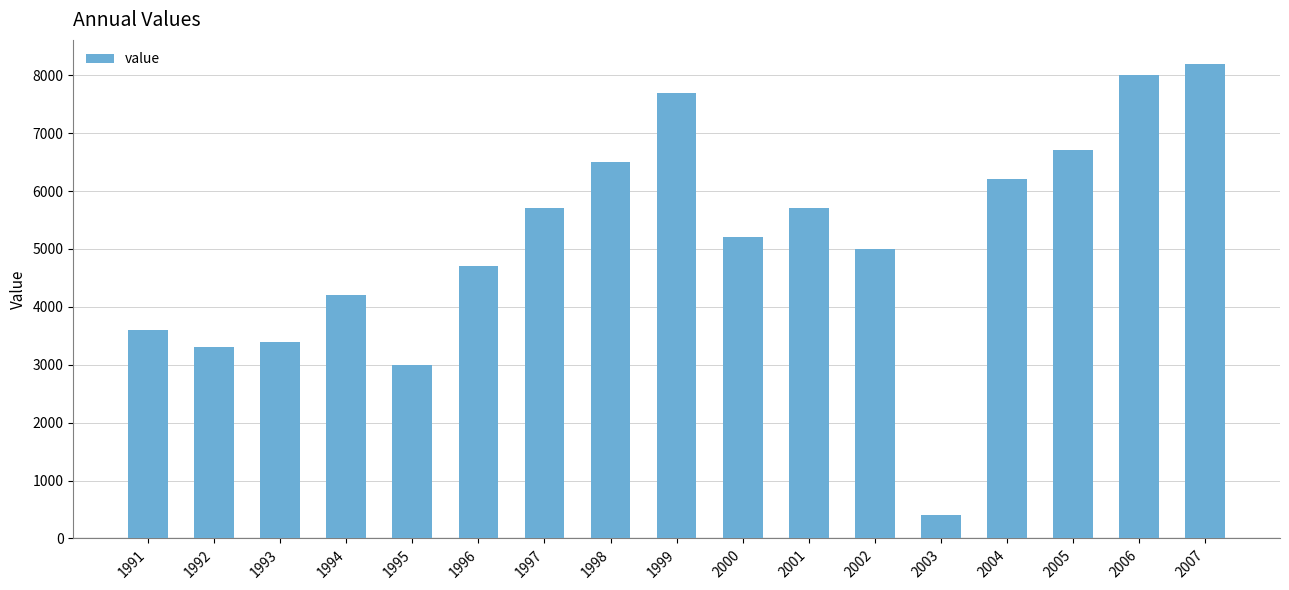

What is the value of the 5th bar from the left?

3000